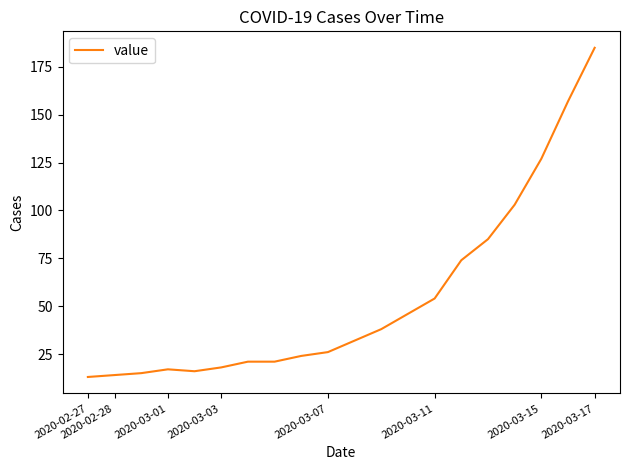

What is the difference between the maximum and minimum values?

172